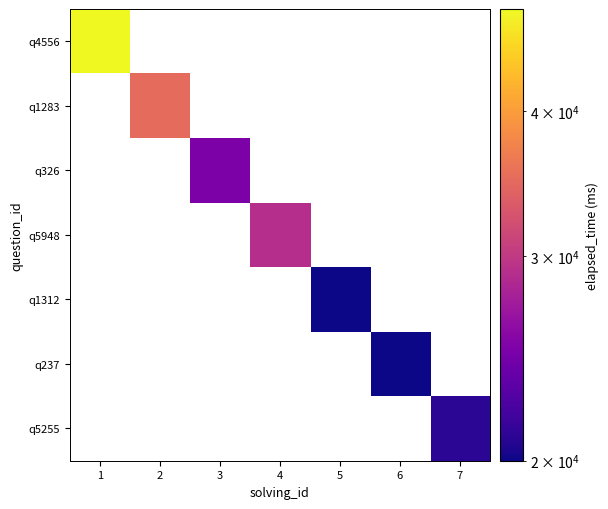

At how many categories does at least one series exceed 41354?

1